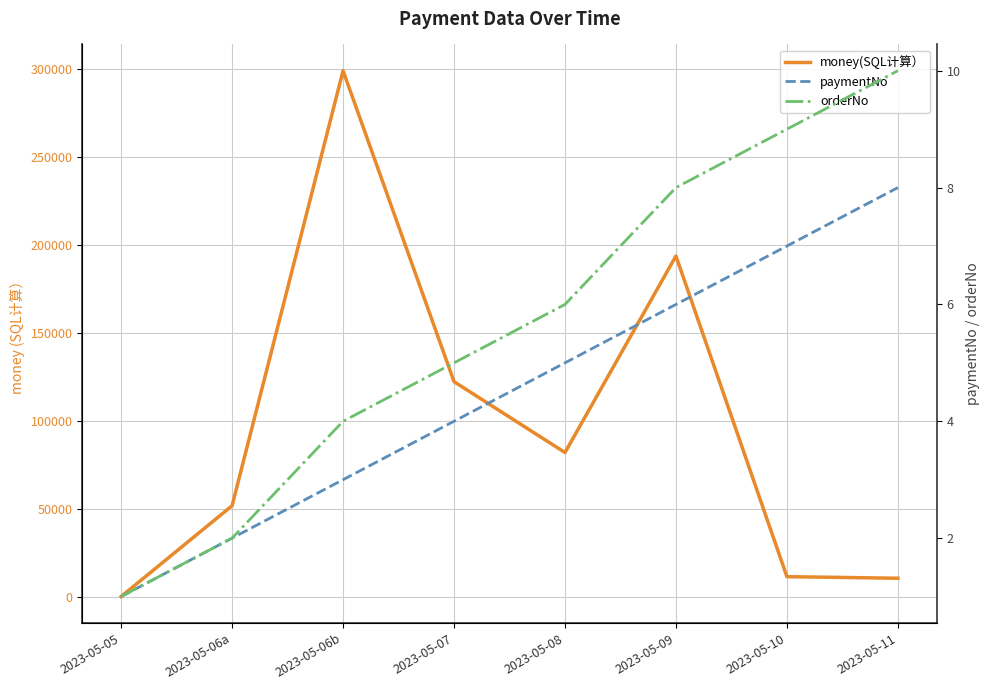

In money(SQL计算）, how many points are higher than both neighbors (excluding endpoints)?

2